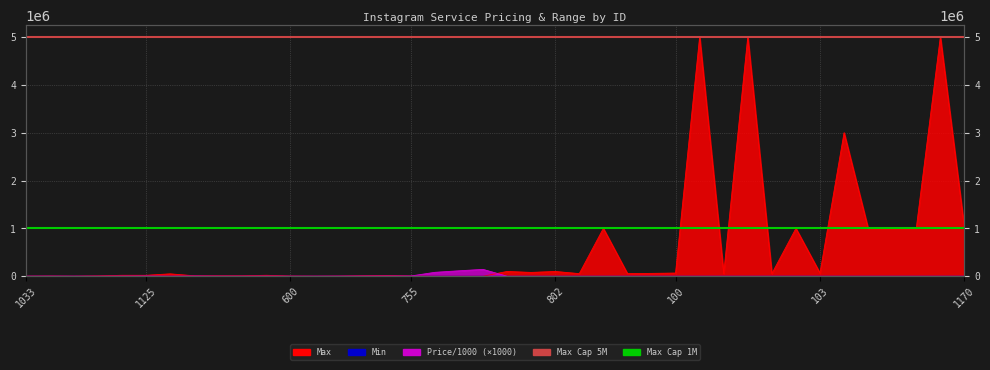

Reading right to left, list all the values displayed in this chart.

Price/1000: 1170=60	388=60	387=90	94=180	93=110	243=90	103=600	333=290	102=600	308=100	101=600	460=80	100=600	454=270	99=600	322=90	98=600	802=30	97=450	1127=30	1242=143400	1241=113780	1240=81800	755=4750	992=4320	1251=3150	601=1980	384=1040	600=840	385=2040	342=950	1256=1200	1255=3750	1254=1100	1125=3880	1233=2040	1246=440	1253=1040	1245=1740	1033=980
Max: 1170=1000000	388=5000000	387=1000000	94=999000	93=1000000	243=3000000	103=65000	333=1000000	102=55000	308=5000000	101=55000	460=5000000	100=67000	454=60000	99=55000	322=1000000	98=55000	802=100000	97=80000	1127=100000	1242=1	1241=1	1240=1	755=5000	992=15000	1251=10000	601=4000	384=3000	600=5000	385=20000	342=10000	1256=10000	1255=10000	1254=50000	1125=20000	1233=20000	1246=8000	1253=3000	1245=5000	1033=3000
Min: 1170=100	388=100	387=100	94=20	93=100	243=100	103=100	333=500	102=100	308=100	101=100	460=100	100=100	454=100	99=100	322=100	98=100	802=200	97=100	1127=200	1242=1	1241=1	1240=1	755=50	992=10	1251=100	601=10	384=50	600=50	385=50	342=20	1256=100	1255=100	1254=20	1125=50	1233=50	1246=100	1253=50	1245=20	1033=50